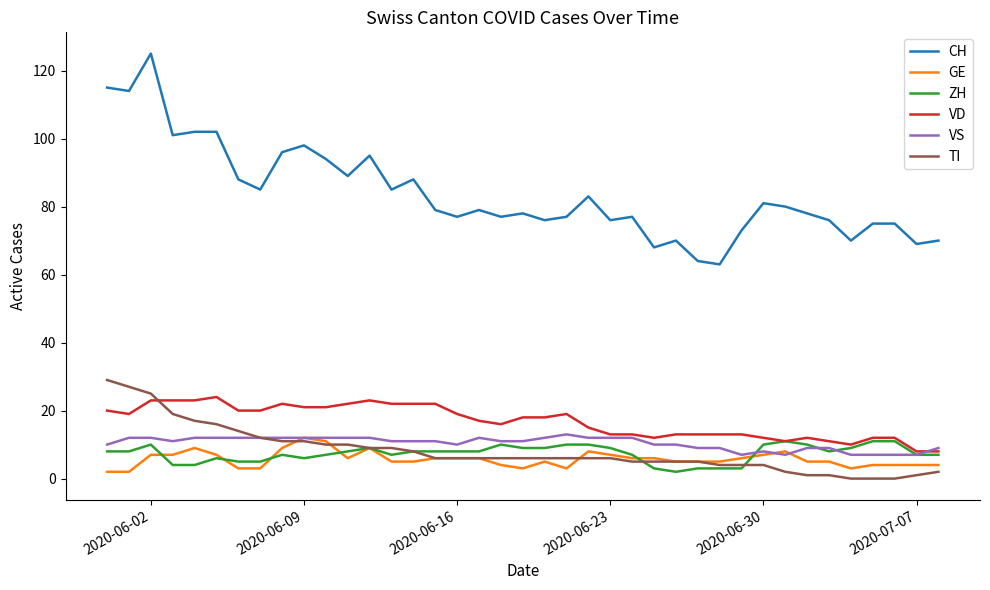

Does the chart display data point markers on the line(s)?

No